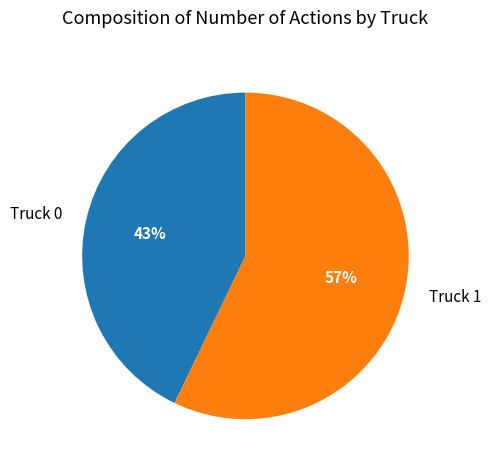

How many segments does this pie chart have?

2